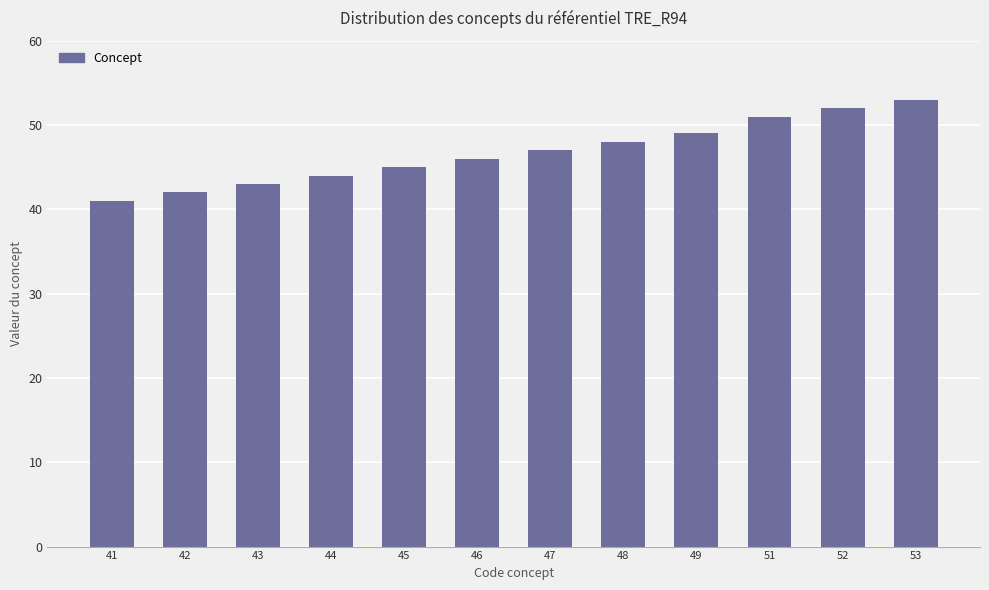

Read the value at 44, to the nearest 5.

45